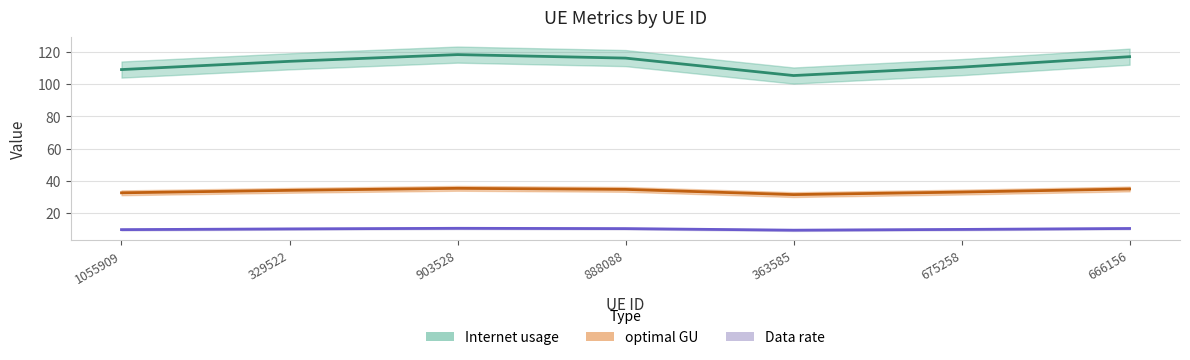

What is the difference between the maximum and second lowest values in the Data rate series?

2.8